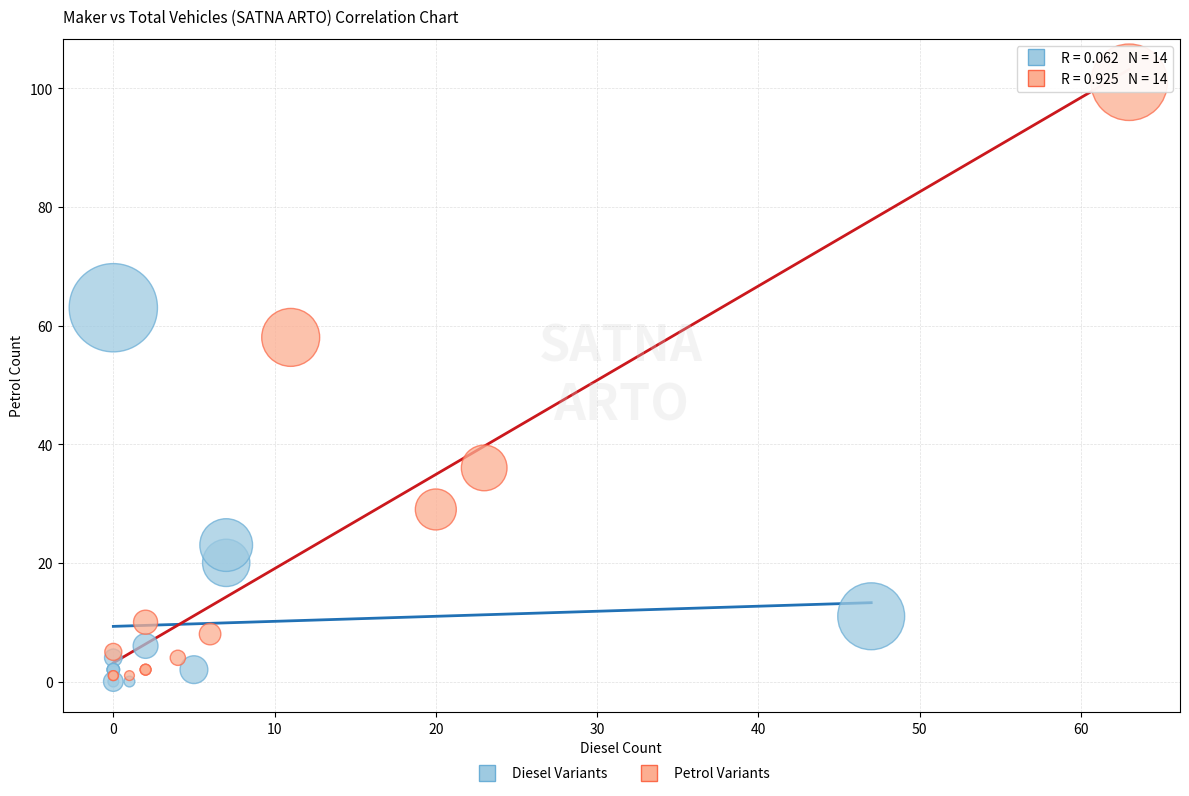

Which series contains the highest Y value?

Petrol Variants